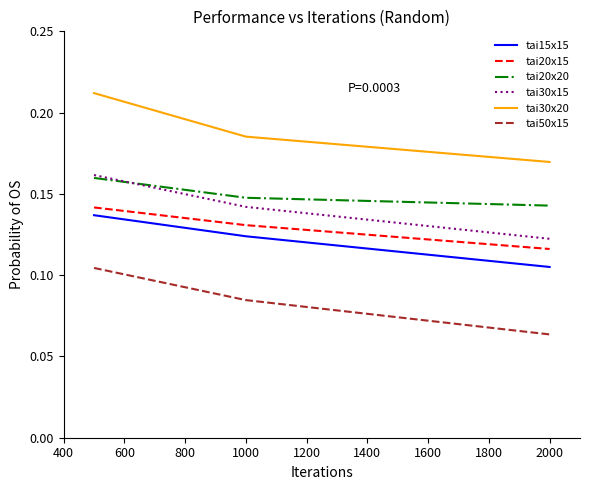

At how many categories does at least one series exceed 0?

3